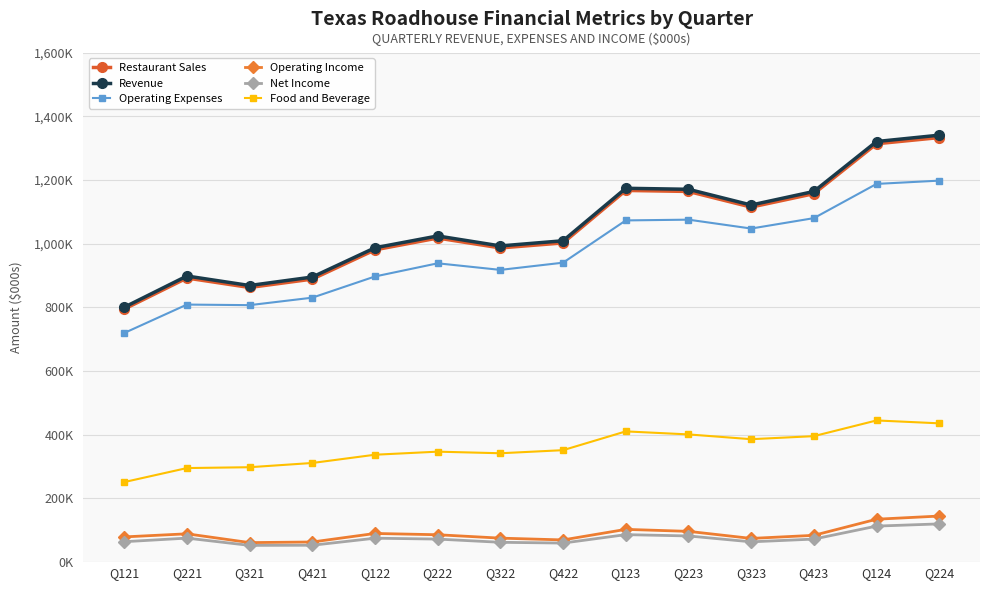

The value of Food and Beverage at Q223 is 606121. True or false?

False